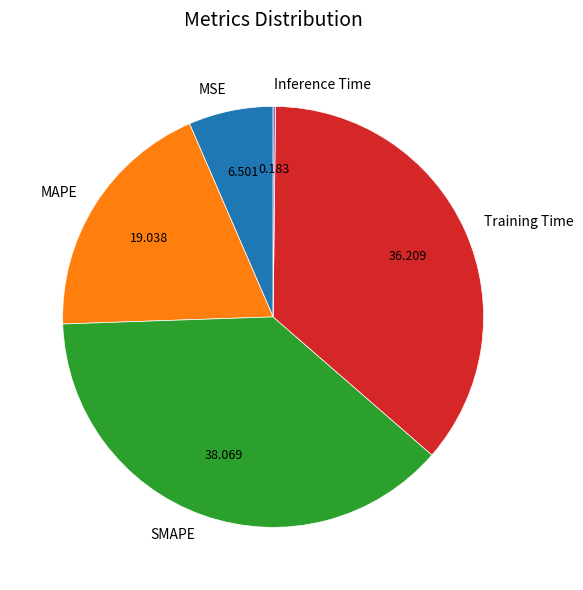

Does any single category account for the majority?

No